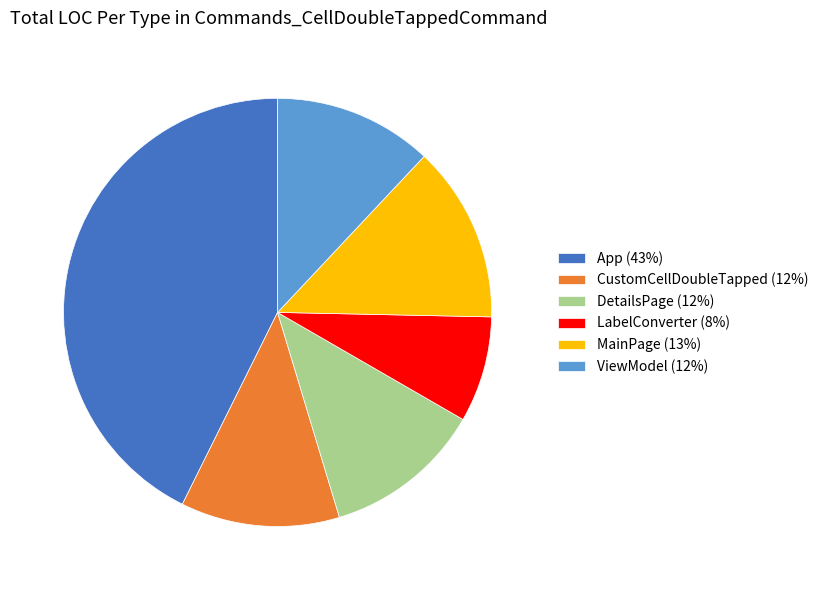

Which has a higher value, MainPage (13%) or LabelConverter (8%)?

MainPage (13%)